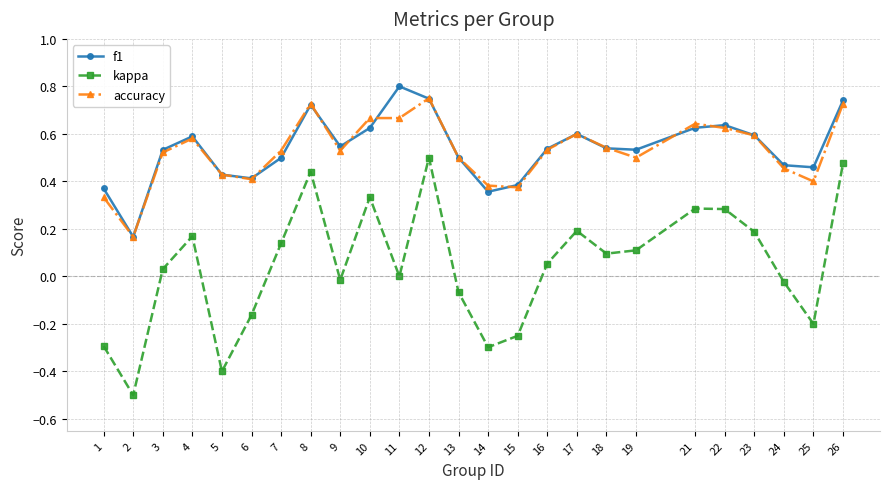

What is the difference between the second highest and minimum values in the kappa series?

1.0